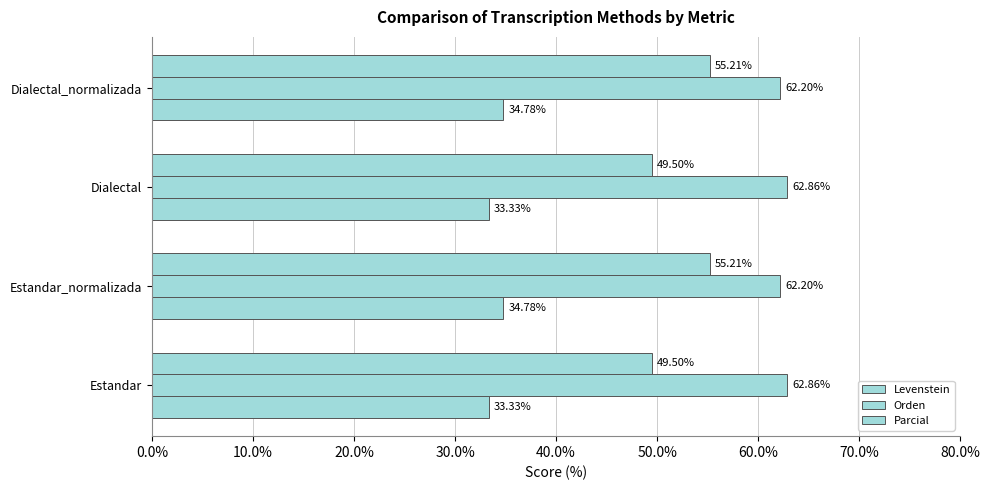

How many series are shown in this chart?

3